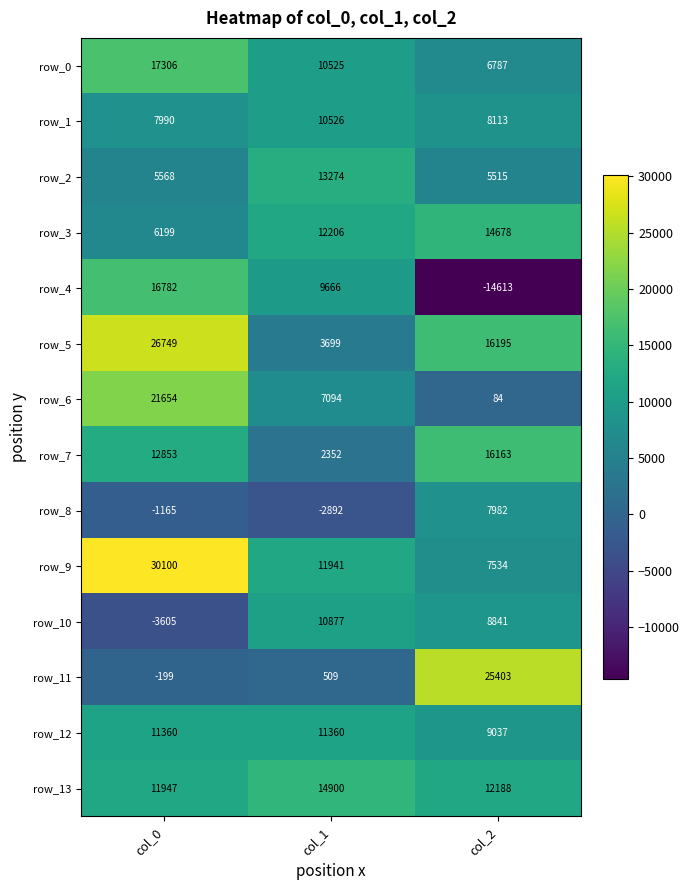

Count the row_6 values in the range 84 to 21654.

3